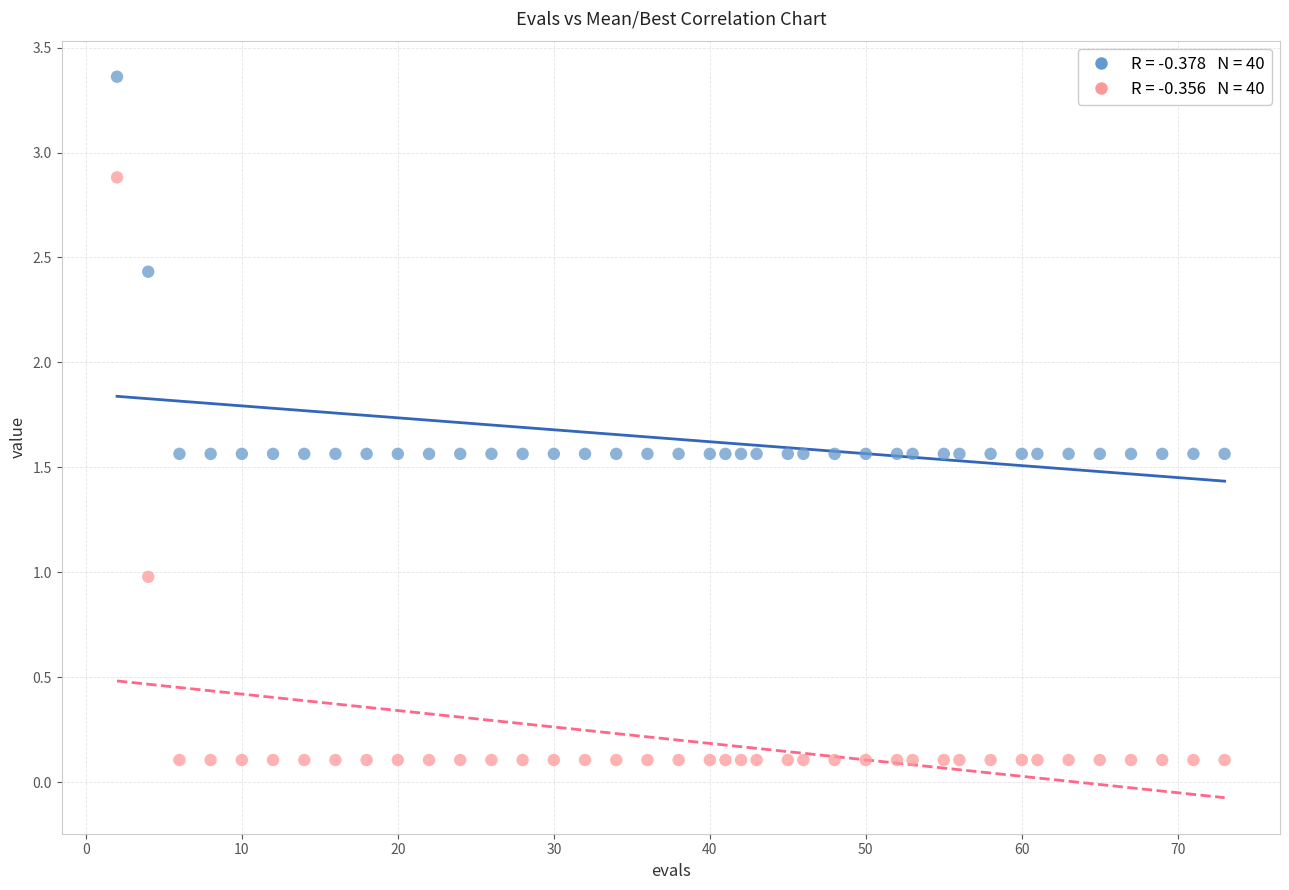

Across all data points, what is the range of Y values (max minus min)?

3.3